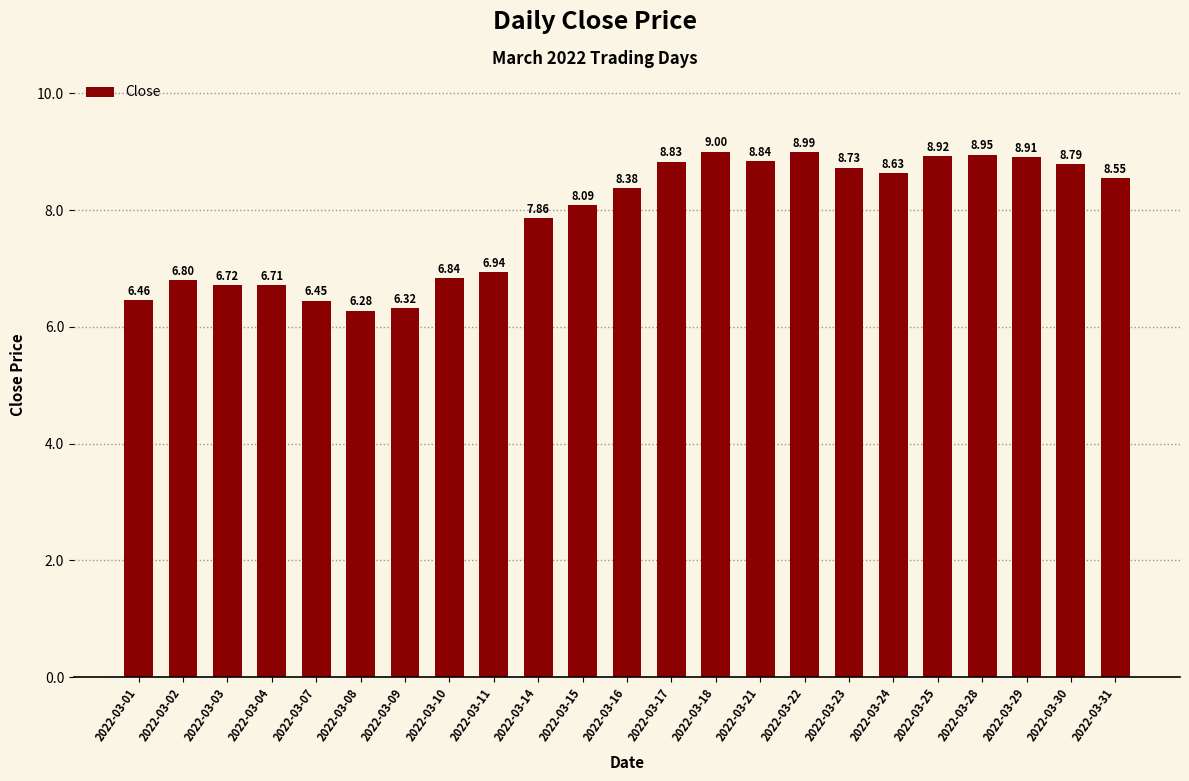

What is the sum of all values?

181.0